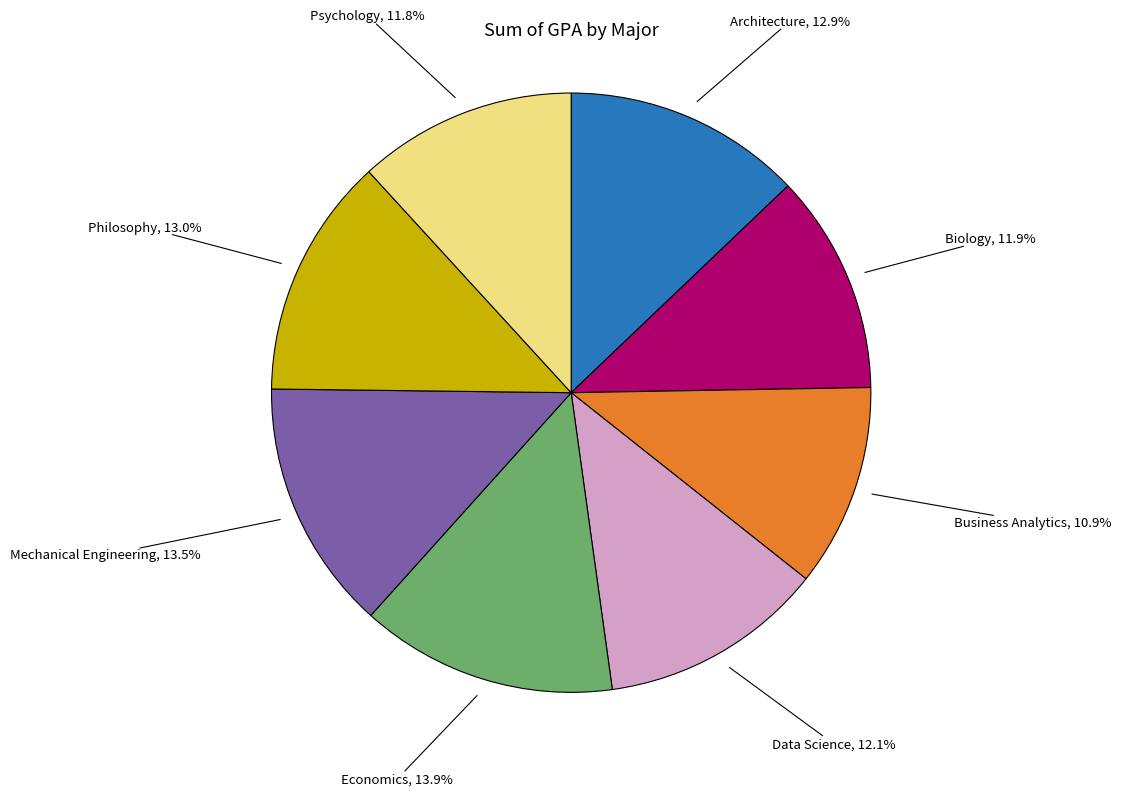

To the nearest percent, what is the difference between the Economics and Biology slice percentages?

2%